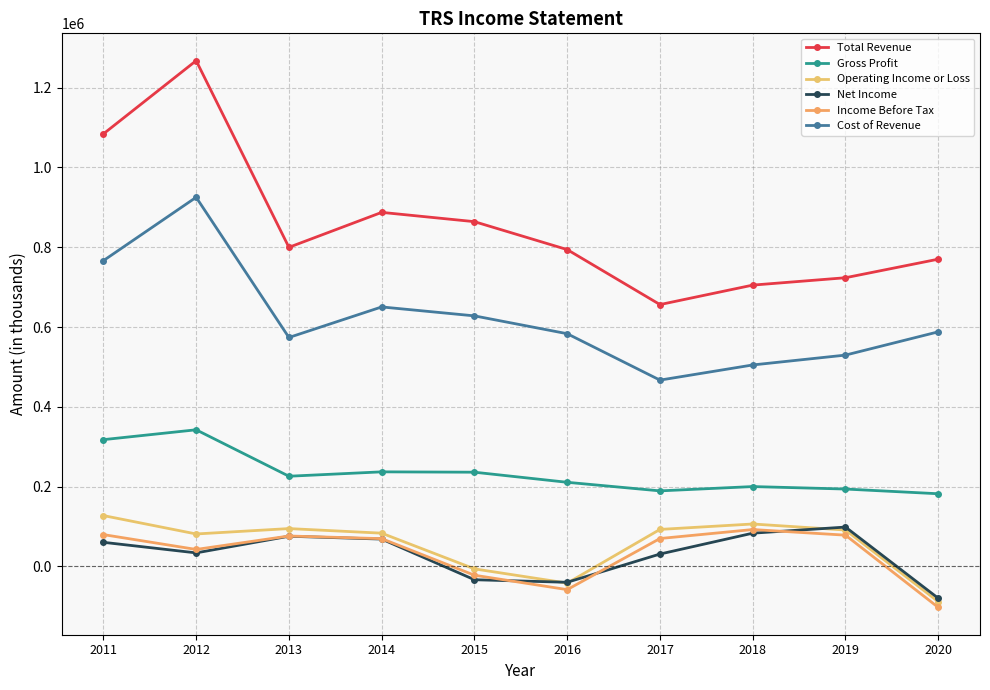

True or false: Total Revenue and Income Before Tax intersect in this chart.

False